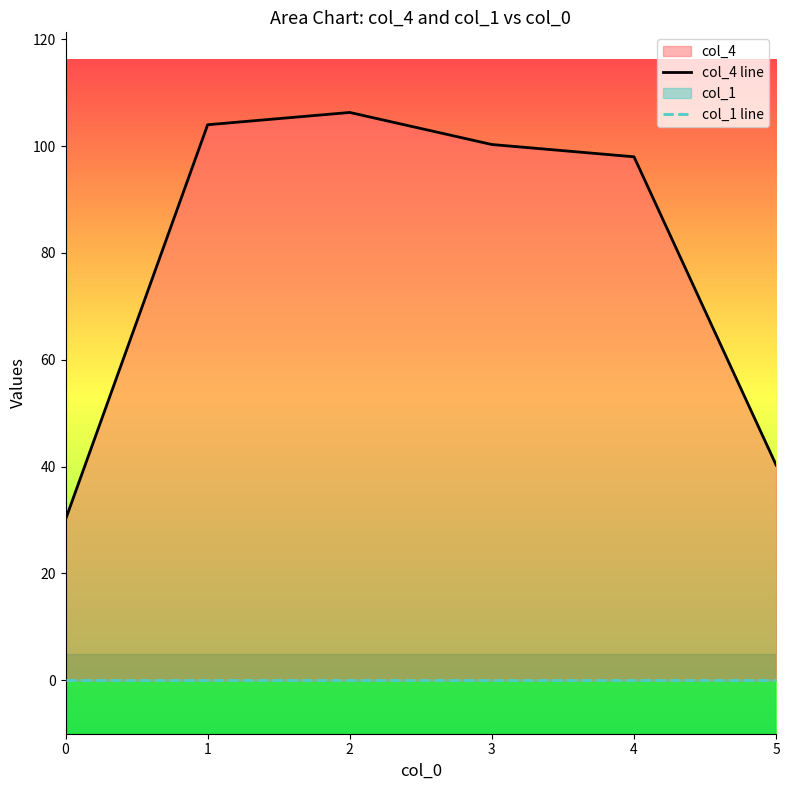

List the series in order of their overall mean, lowest first.

col_1 line, col_4 line